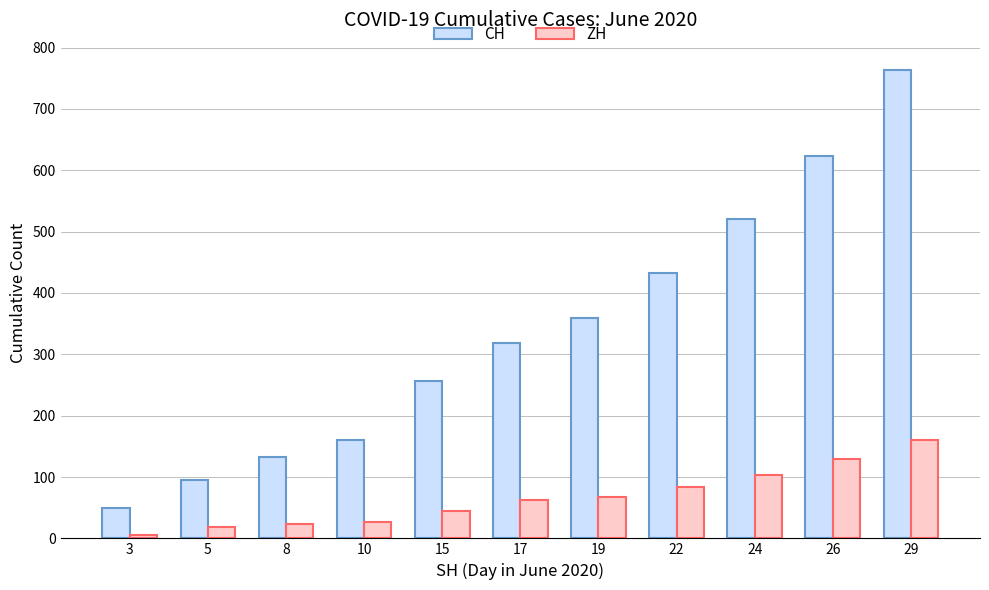

At which label does ZH reach its peak?

29